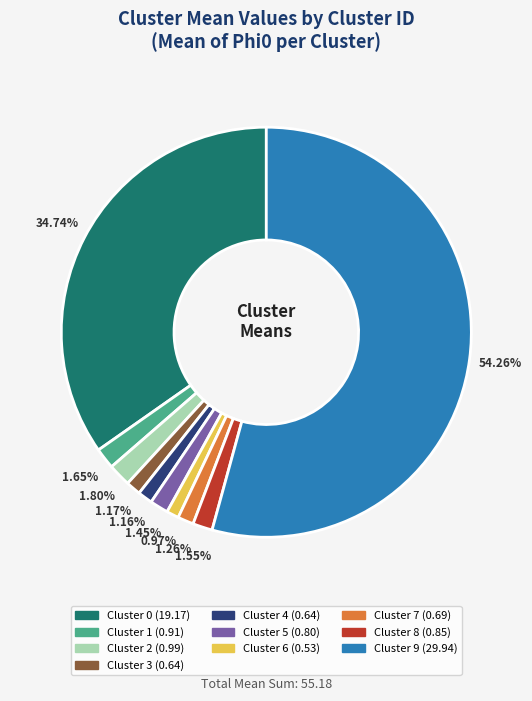

Is there any slice that represents more than half of the pie?

Yes